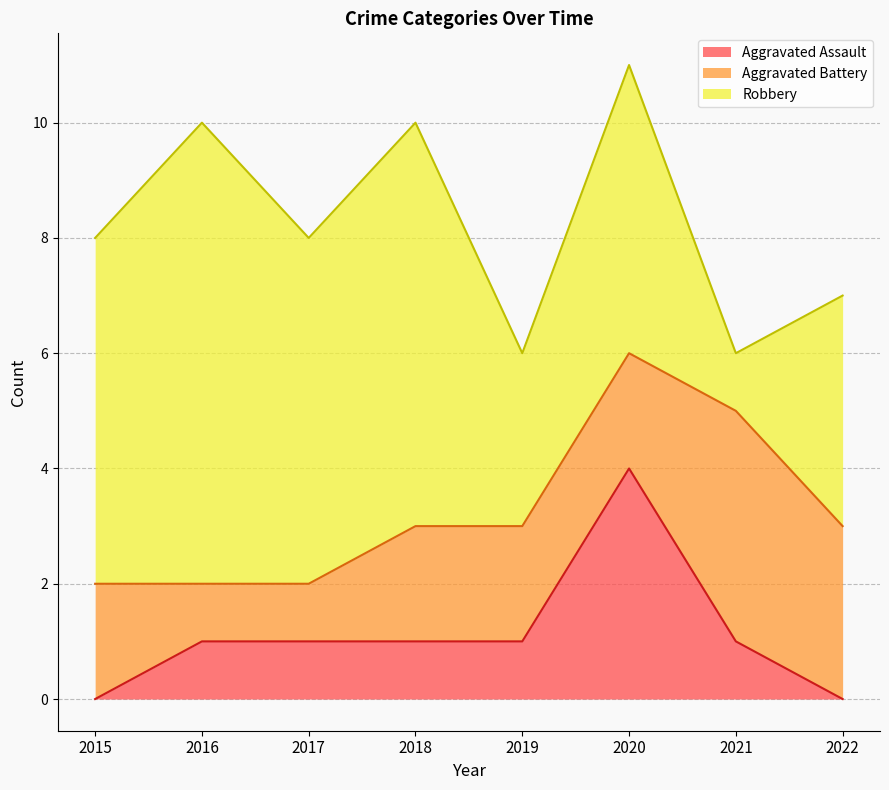

Reading left to right, extract all data points from this chart.

Aggravated Assault: 2015=0	2016=1	2017=1	2018=1	2019=1	2020=4	2021=1	2022=0
Aggravated Battery: 2015=2	2016=1	2017=1	2018=2	2019=2	2020=2	2021=4	2022=3
Robbery: 2015=6	2016=8	2017=6	2018=7	2019=3	2020=5	2021=1	2022=4